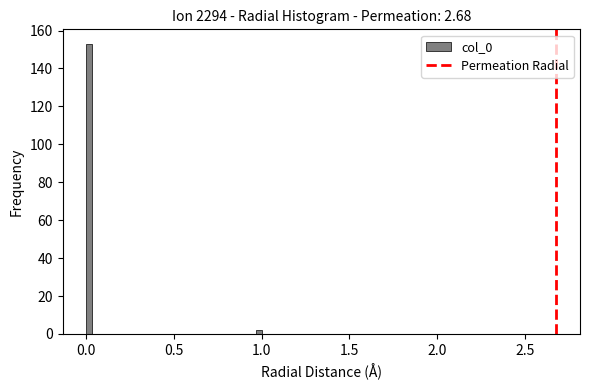

Around what value on the x-axis is the tallest bar? Give the approximate position of its centre, as read against the axis.

0.00